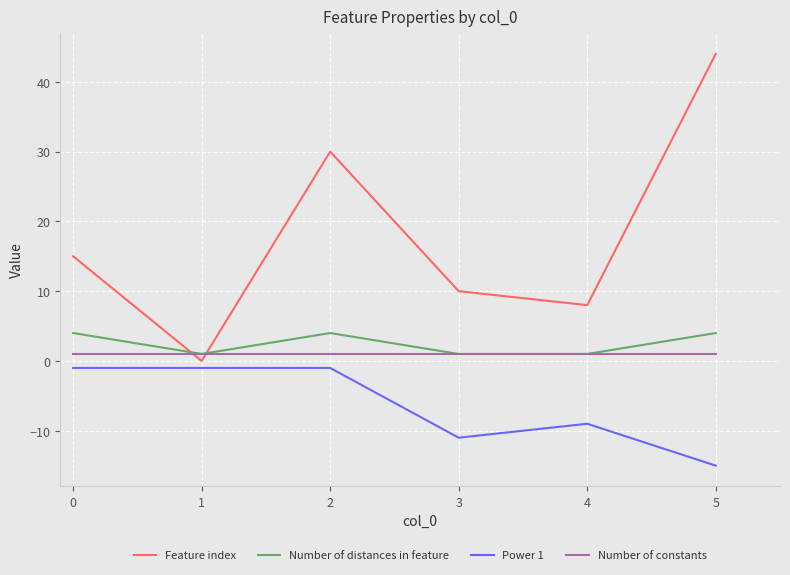

Which series changed the most between 1 and 2?

Feature index